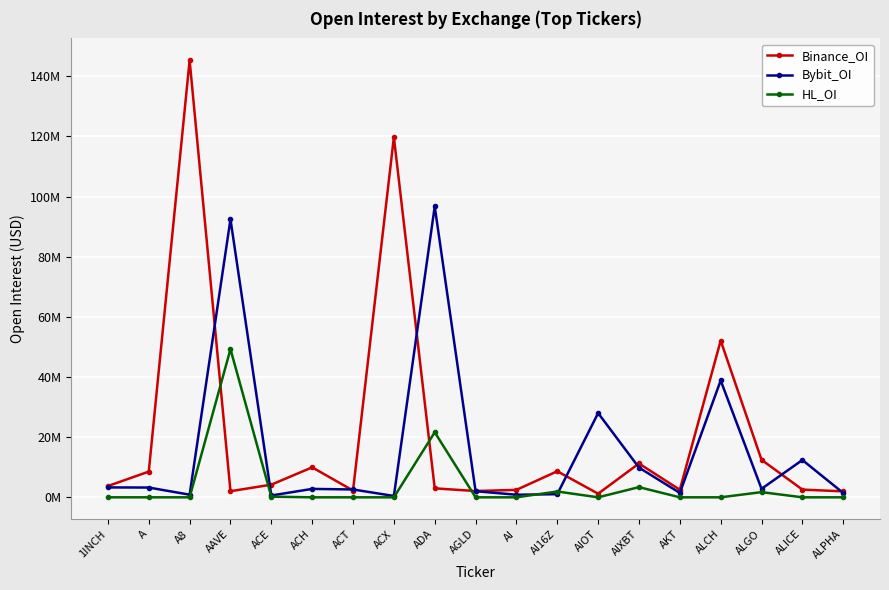

What are all the series names shown in the legend?

Binance_OI, Bybit_OI, HL_OI